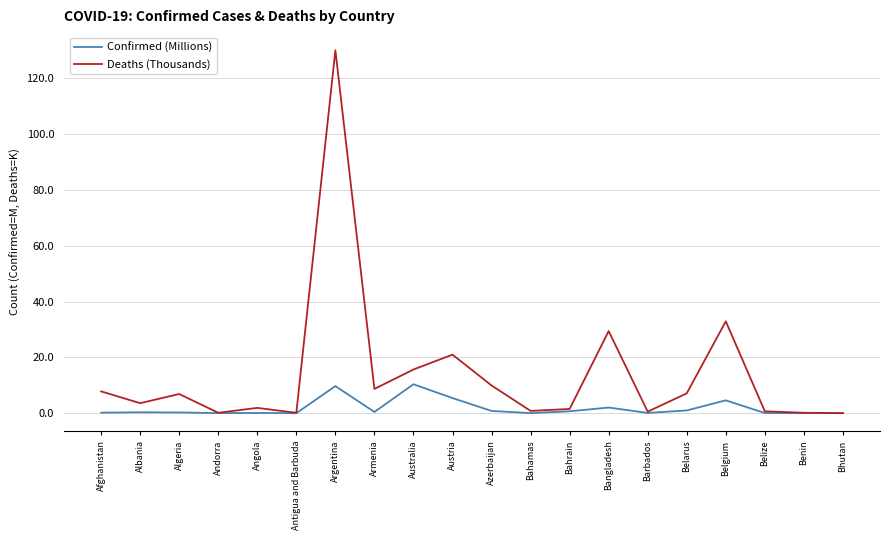

What is the spread (max minus min) of values at Bahrain?

0.8